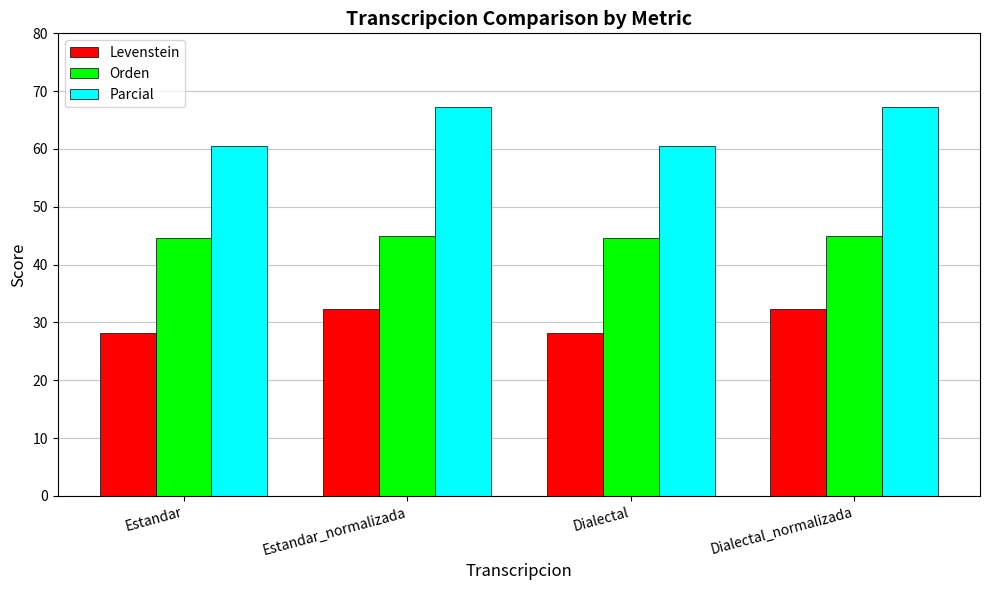

The value of Levenstein at Dialectal_normalizada is 21.2. True or false?

False